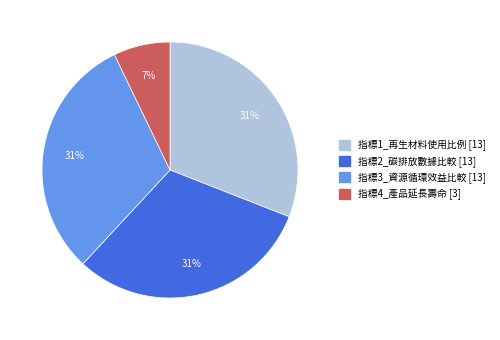

To the nearest percent, what portion does 指標3_資源循環效益比較 represent?

31%